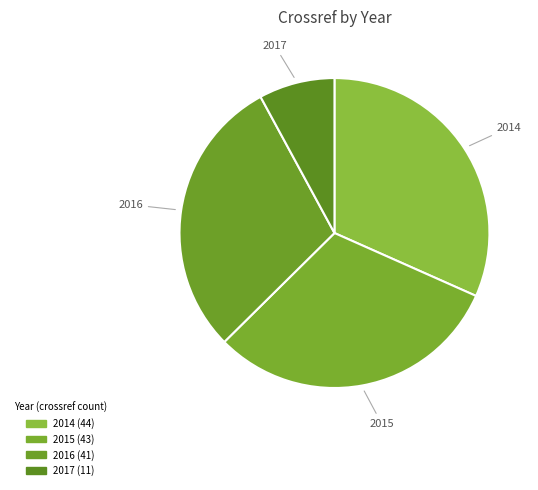

How many slices are in this pie chart?

4